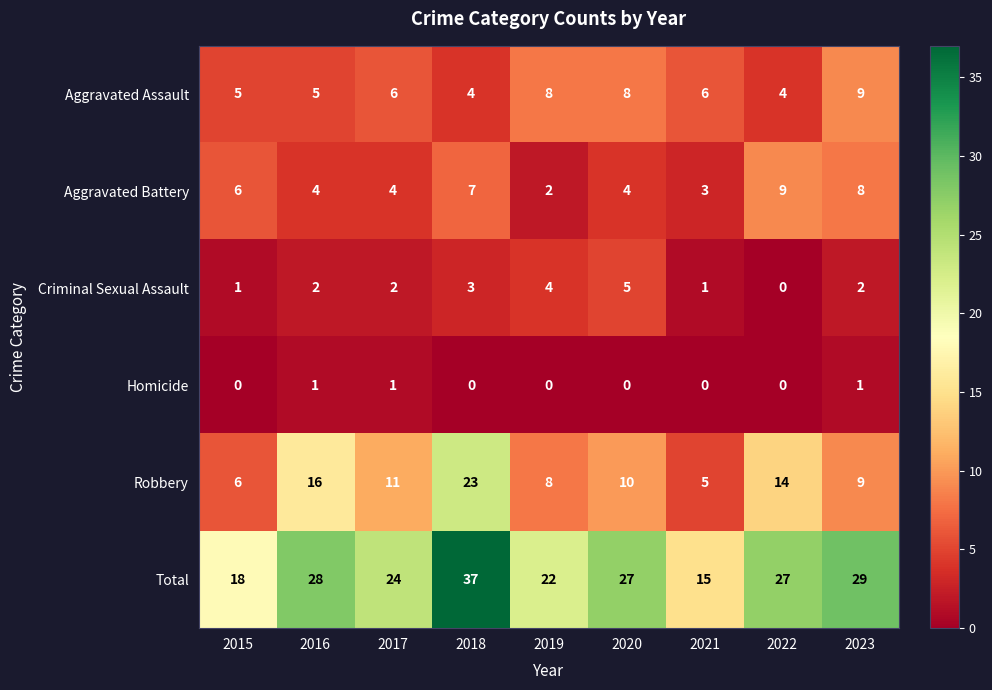

Which series has the largest total across all categories?

Total